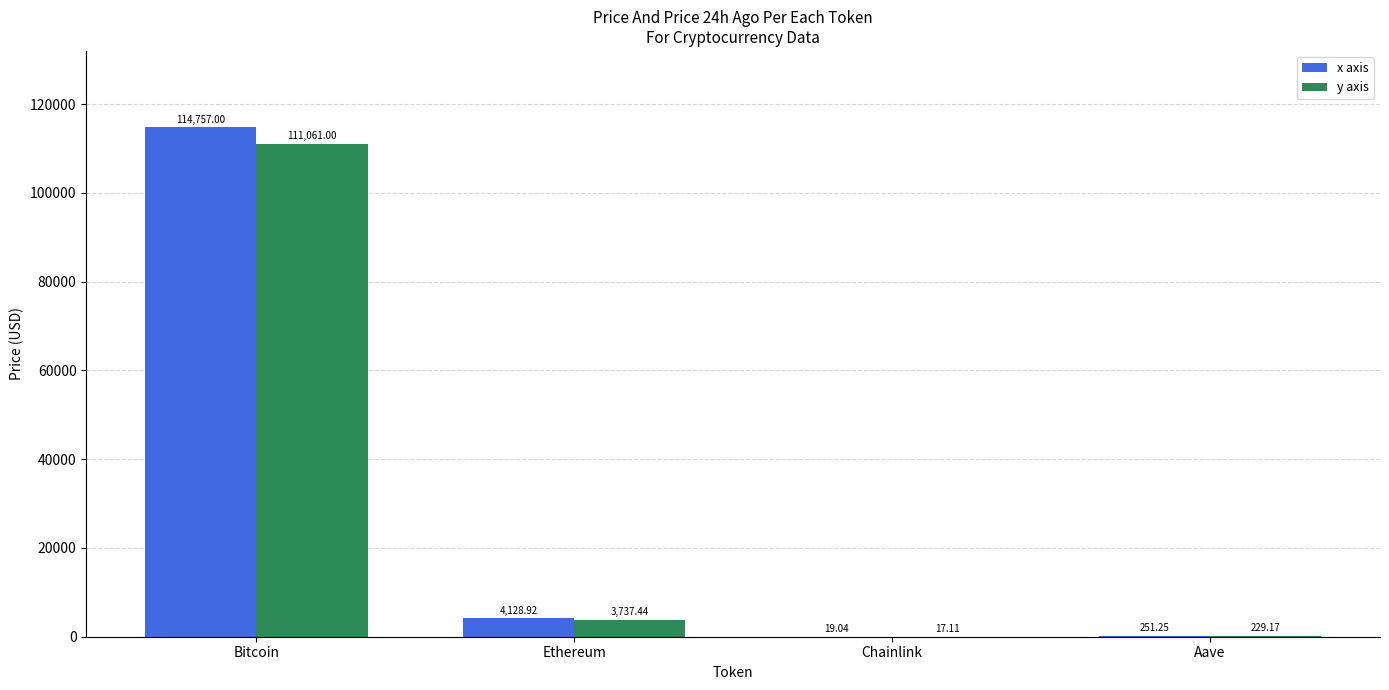

What is the sum of the y axis values at Bitcoin and Chainlink?

111078.1